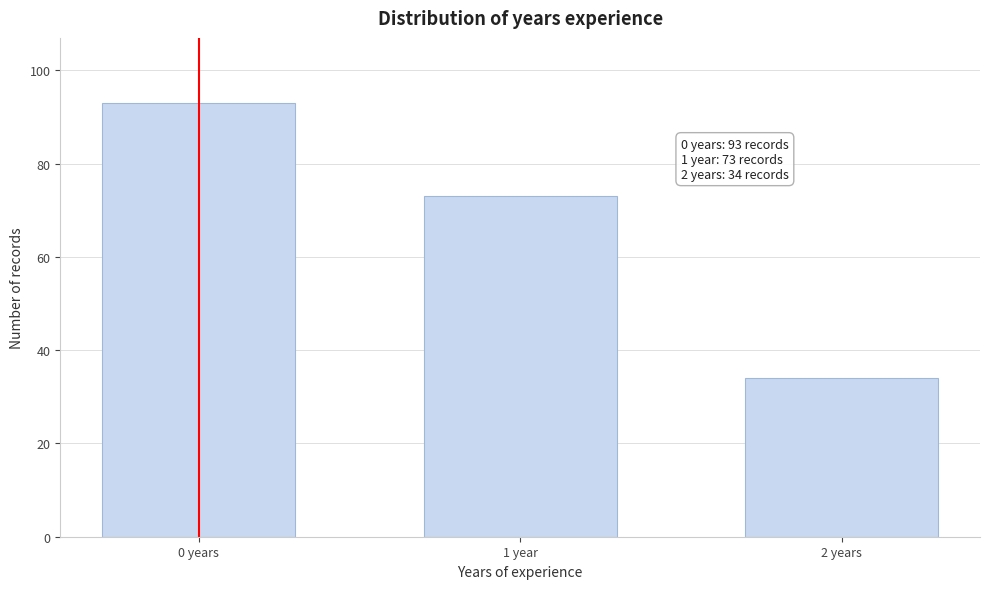

Reading left to right, transcribe all the data shown in this chart.

93	73	34